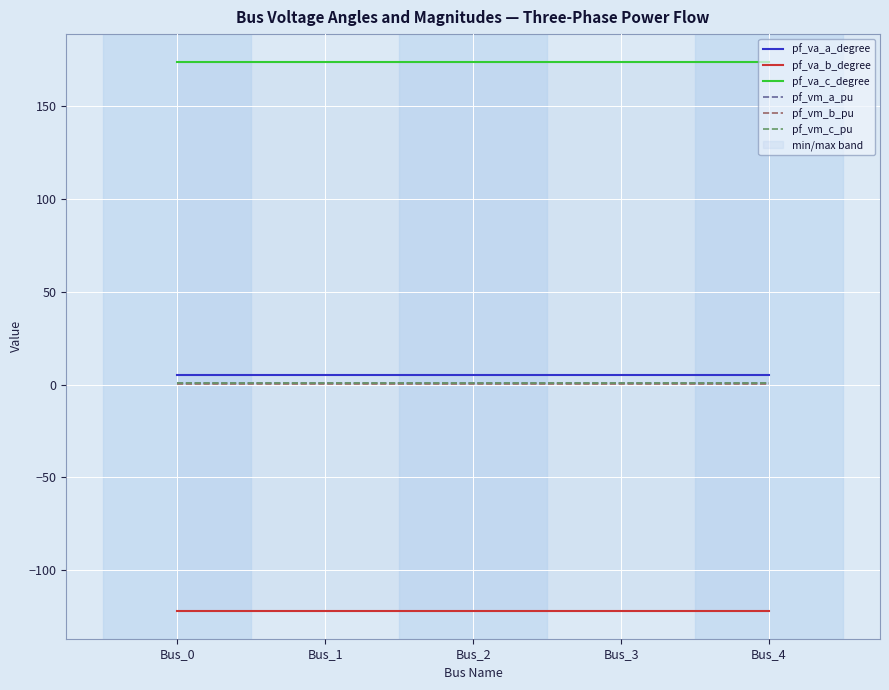

How many data points does each series have?

5